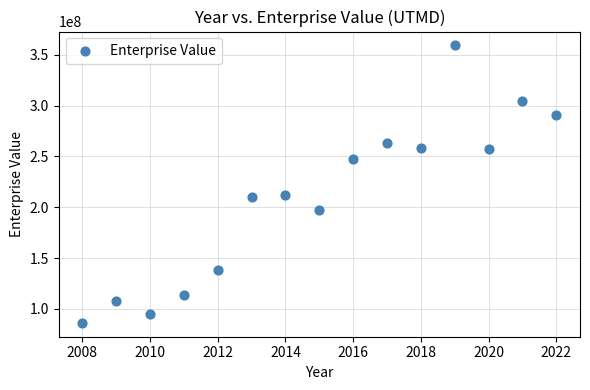

What is the range of X values (max minus min)?

14.0